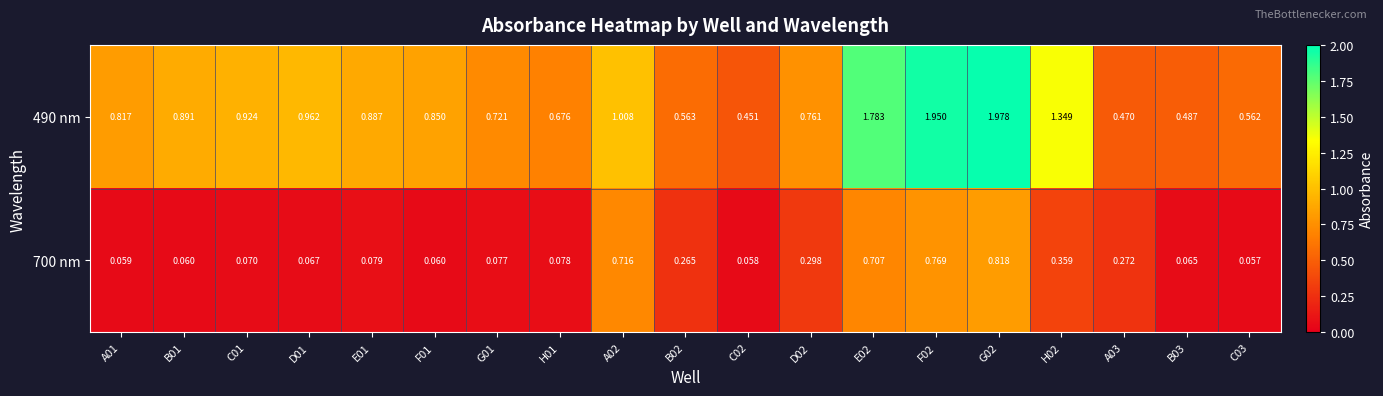

Is the value of 490 nm at A03 greater than the value of 700 nm at C02?

Yes